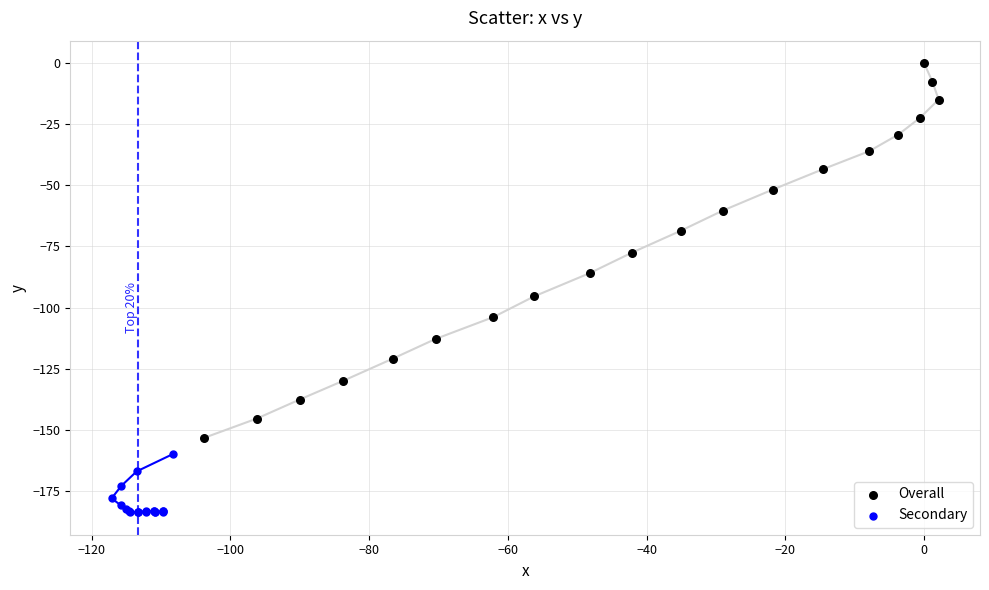

Which series has the widest spread of Y values?

Overall